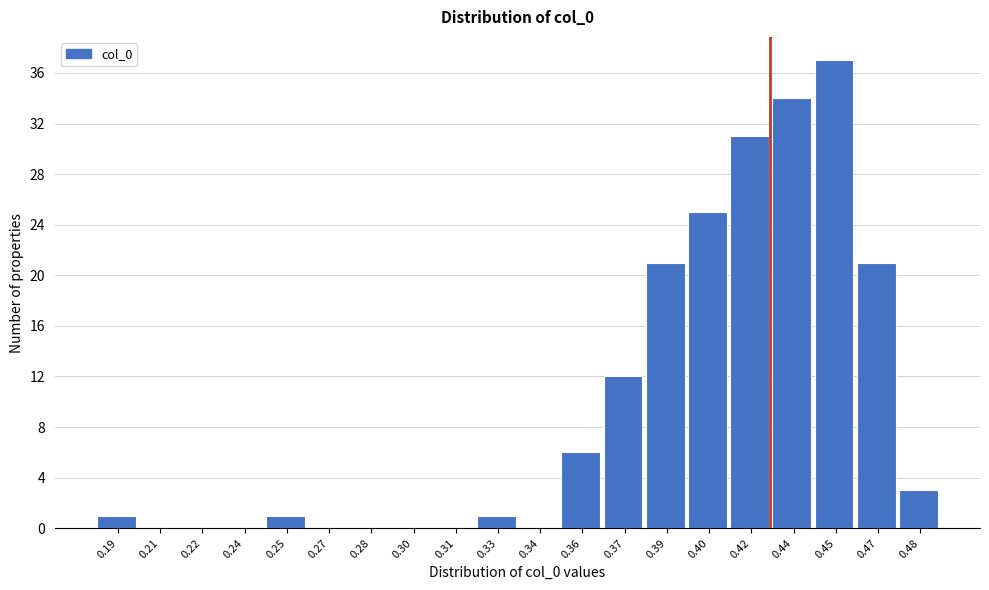

Reading left to right, what are all the values shown in this chart?

0.19=1	0.21=0	0.22=0	0.24=0	0.25=1	0.27=0	0.28=0	0.30=0	0.31=0	0.33=1	0.34=0	0.36=6	0.37=12	0.39=21	0.40=25	0.42=31	0.44=34	0.45=37	0.47=21	0.48=3